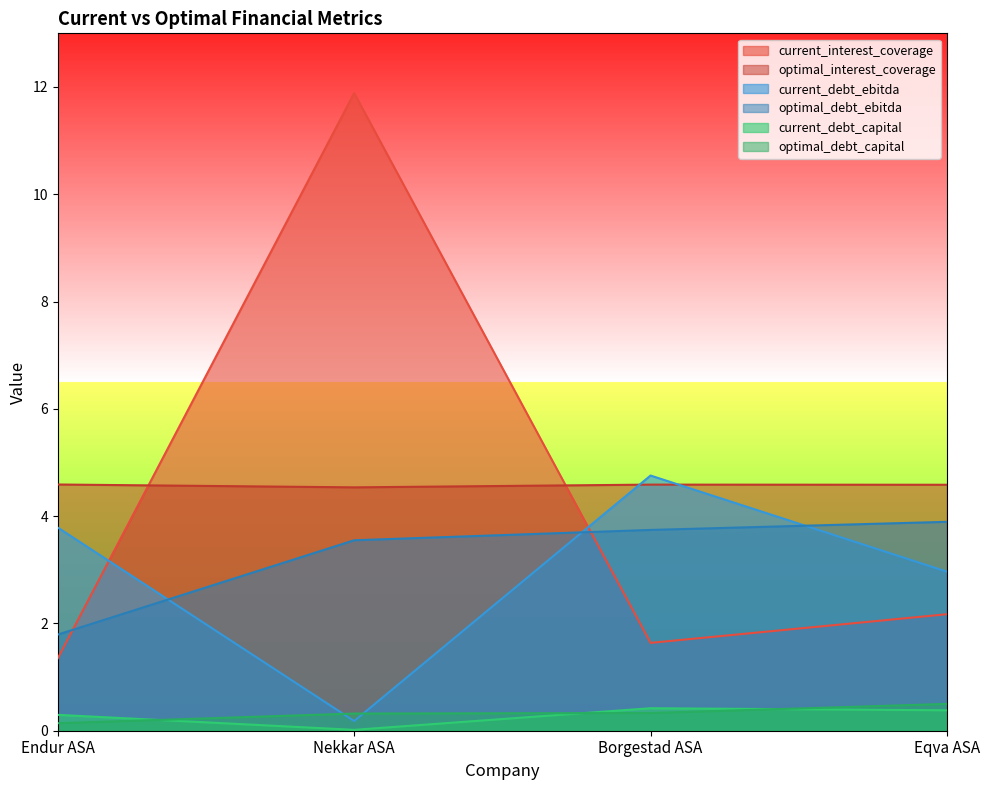

How many distinct data groups are displayed?

6